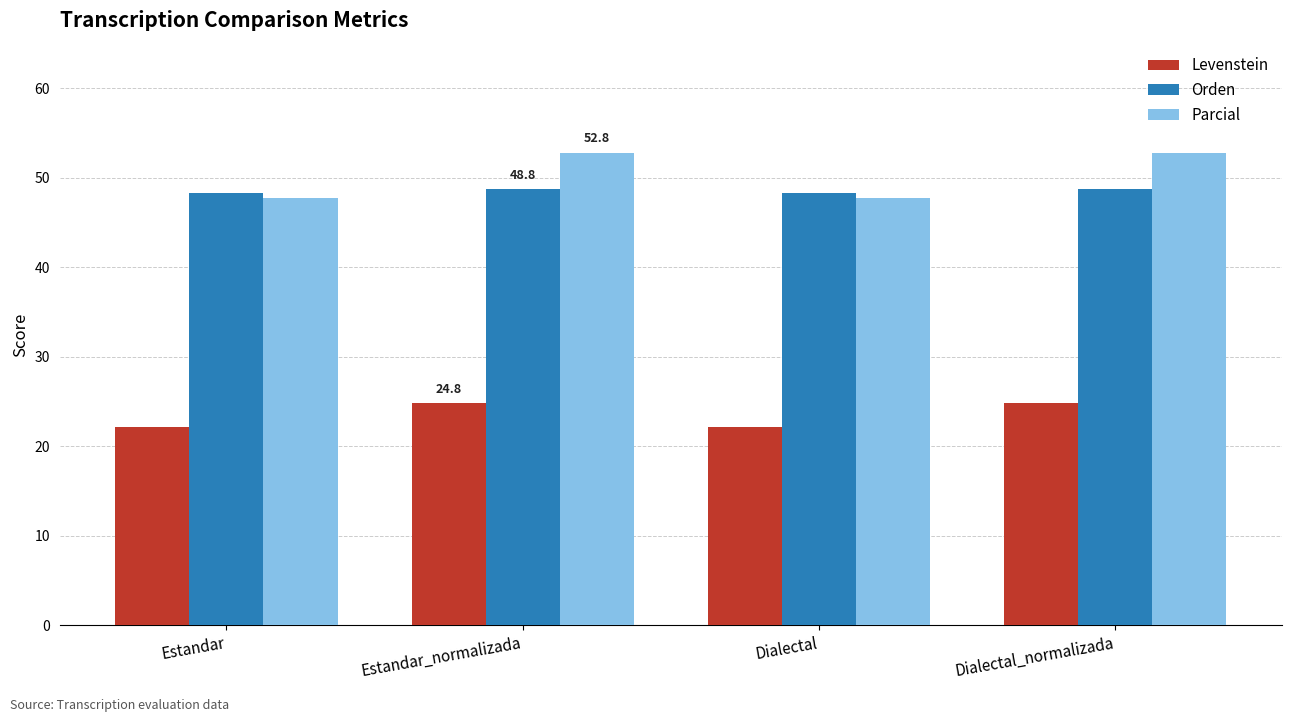

What is the maximum value shown in the chart?

52.8